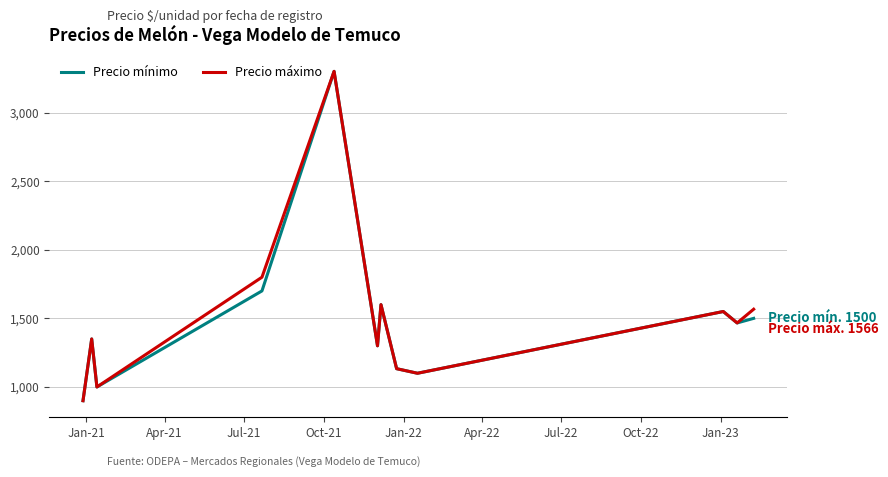

What is the smallest value displayed?

900.0